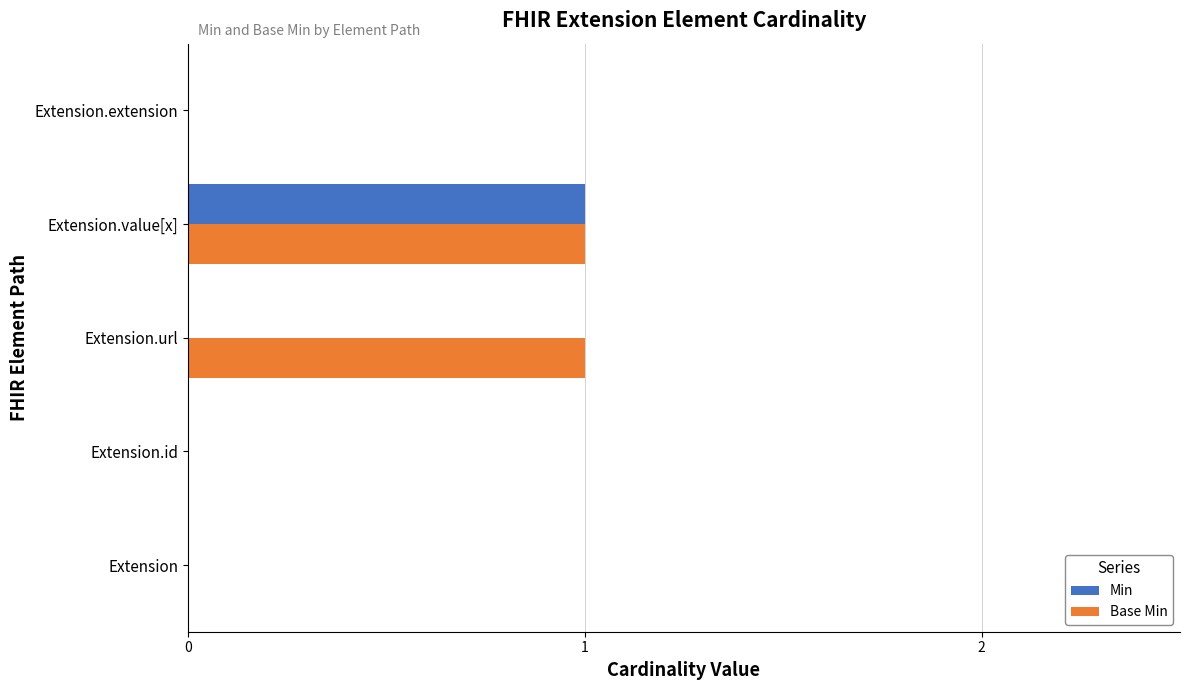

What is the greatest value displayed?

1